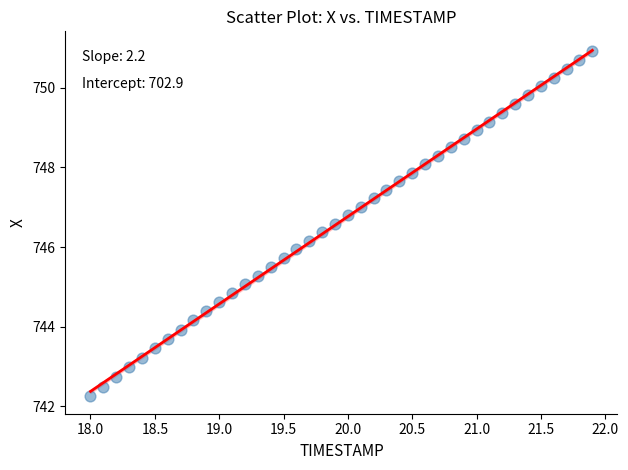

What is the range of X values (max minus min)?

3.9